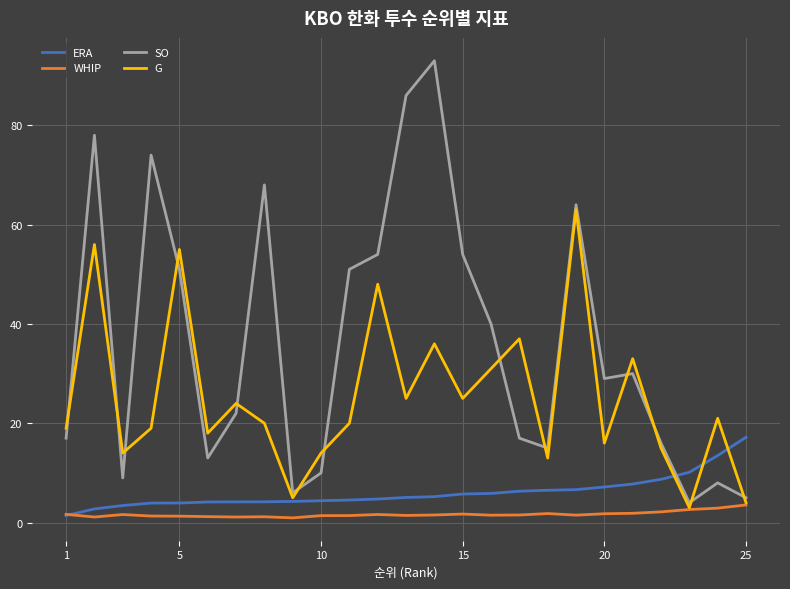

What is the maximum value shown in the chart?

93.0